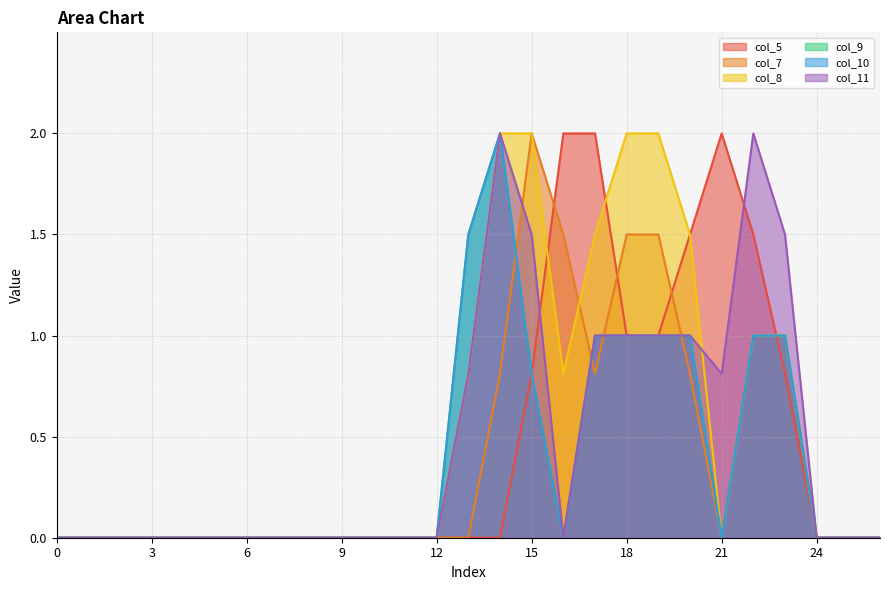

At which label is col_10 closest to 1?

17